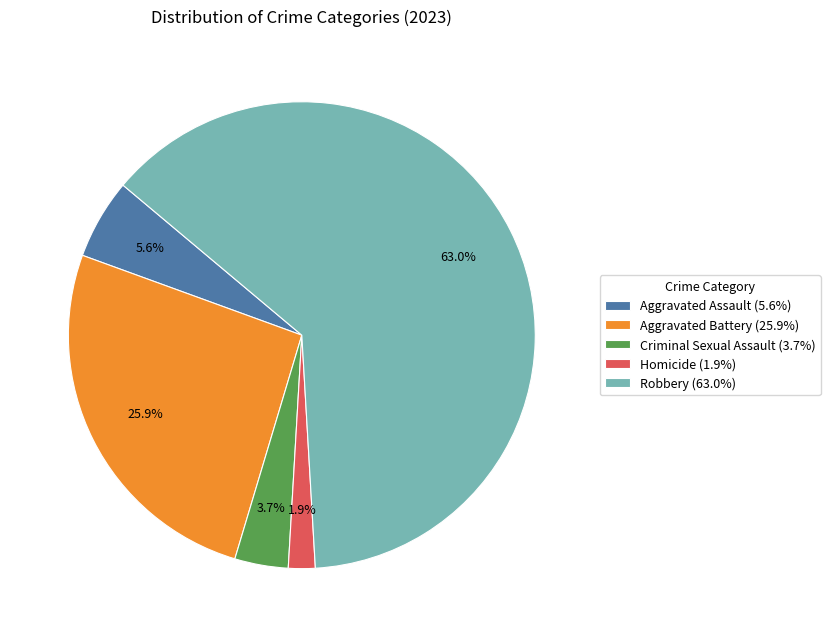

Does Criminal Sexual Assault represent more than half of the total?

No